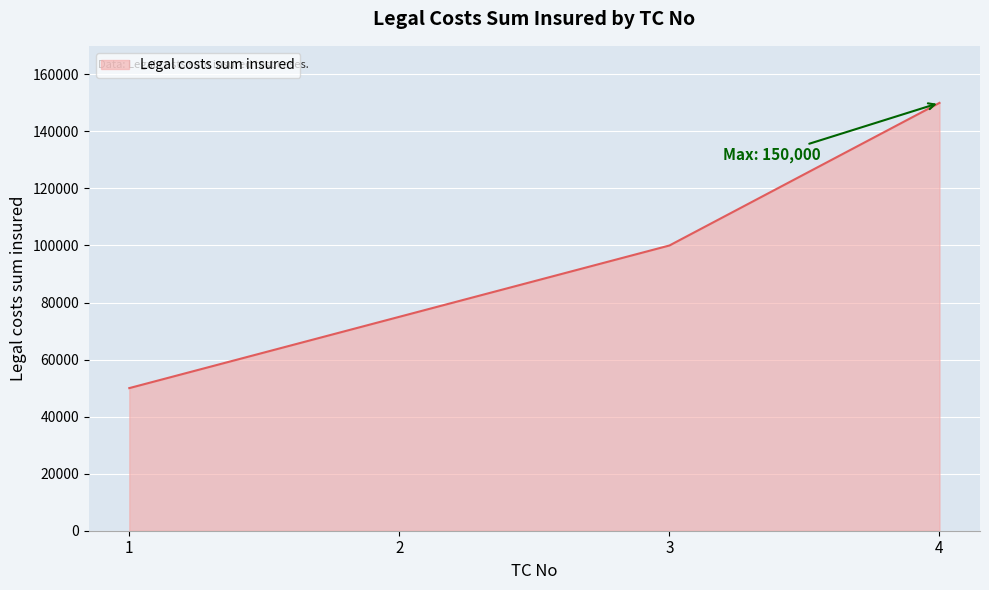

What is the ratio of the value at 4 to the value at 2?

2.0